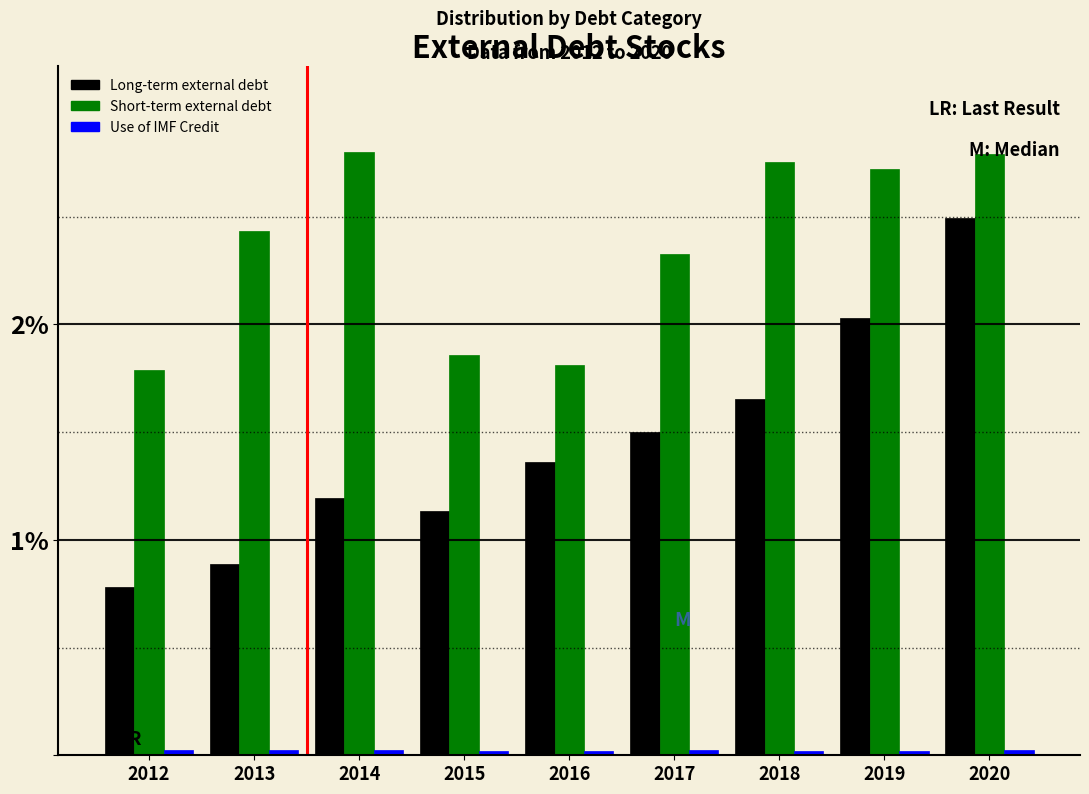

Is it true that Long-term external debt equals 0.8 at 2012?

True